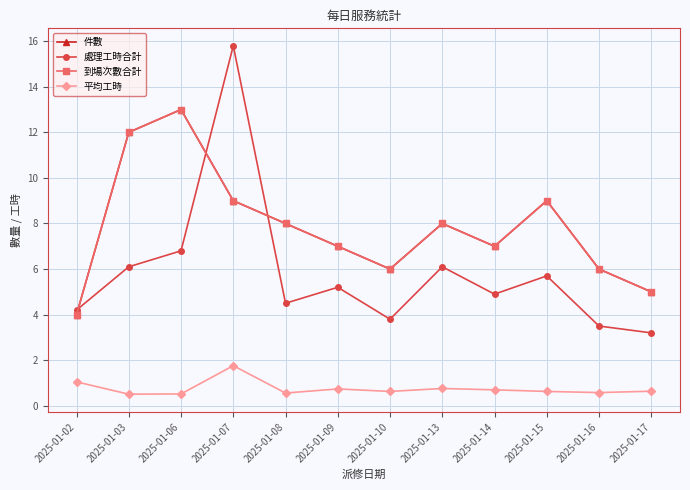

Is this an area chart (filled region under the line)?

No